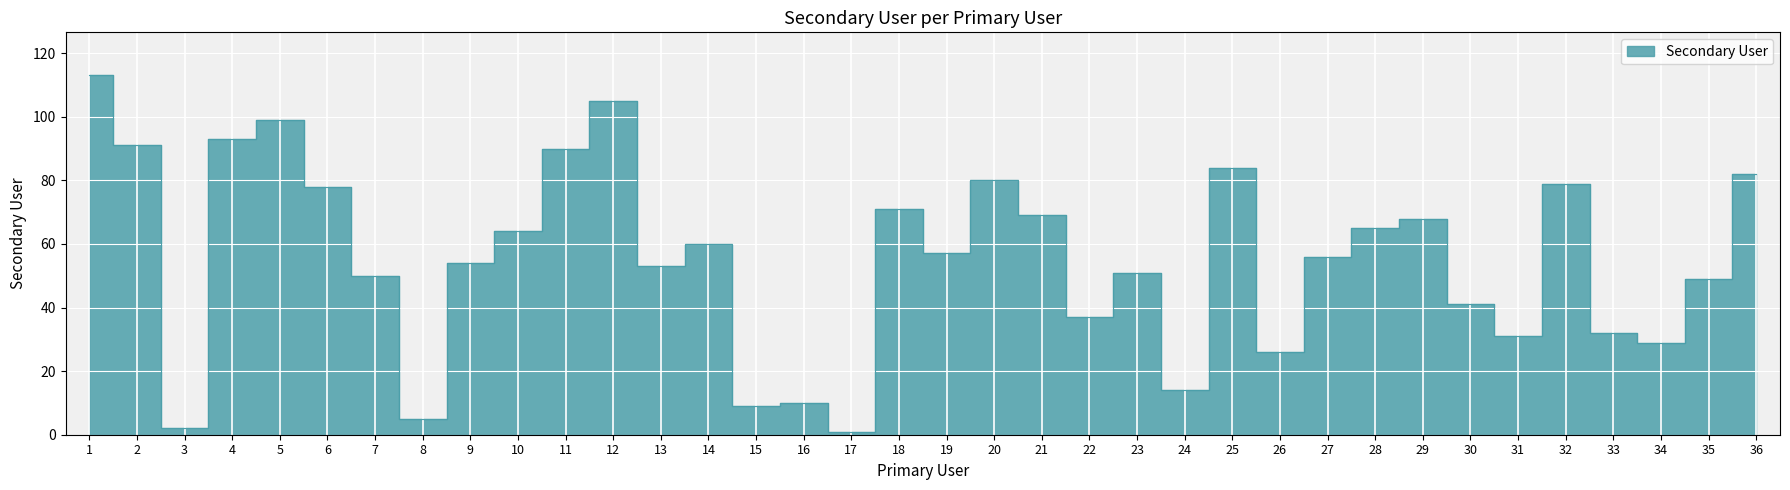

What is the average value?

56